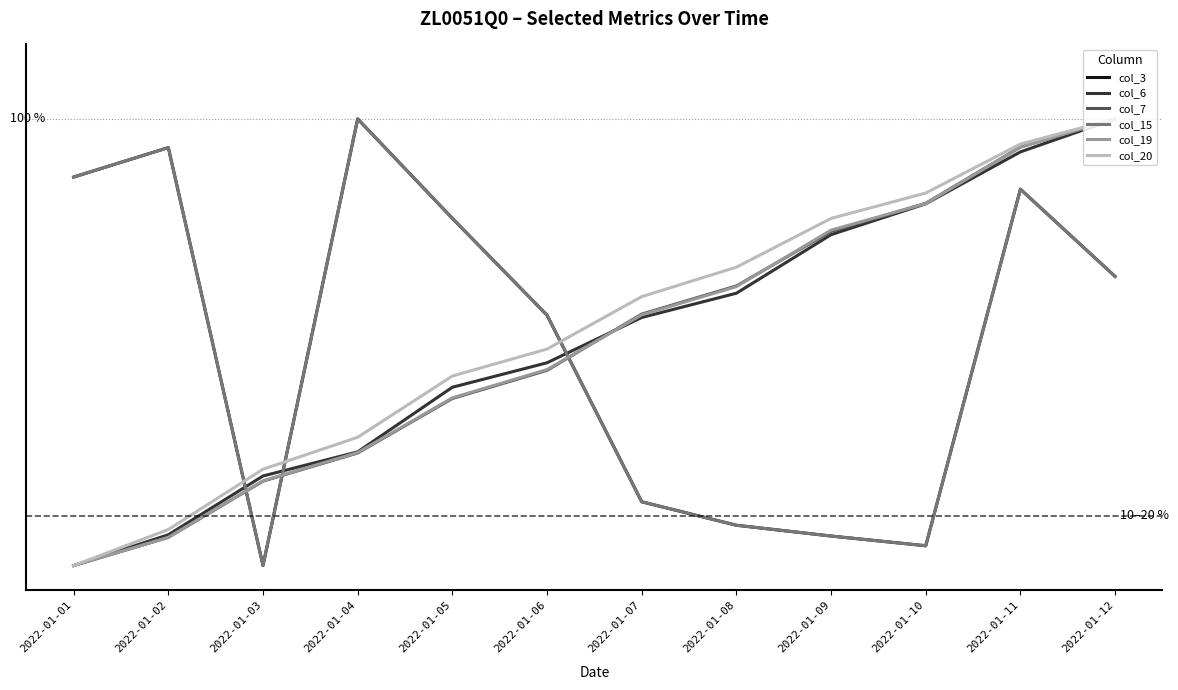

At how many categories does at least one series exceed 24?

12